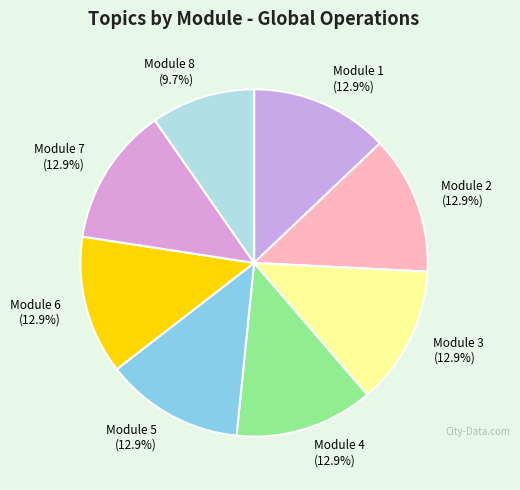

To the nearest percent, what percentage of the pie is Module 5?

13%